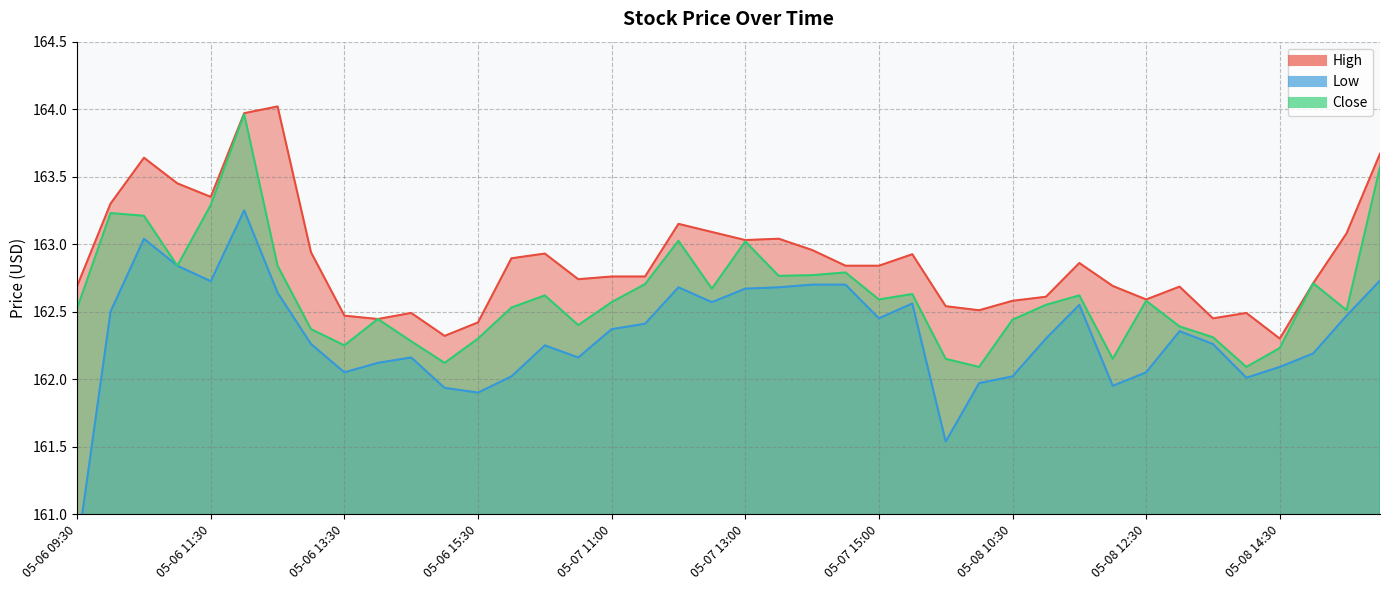

Reading left to right, what are all the values shown in this chart?

High: 05-06 09:30=162.7	05-06 10:00=163.3	05-06 10:30=163.6	05-06 11:00=163.4	05-06 11:30=163.4	05-06 12:00=164.0	05-06 12:30=164.0	05-06 13:00=162.9	05-06 13:30=162.5	05-06 14:00=162.4	05-06 14:30=162.5	05-06 15:00=162.3	05-06 15:30=162.4	05-07 09:30=162.9	05-07 10:00=162.9	05-07 10:30=162.7	05-07 11:00=162.8	05-07 11:30=162.8	05-07 12:00=163.1	05-07 12:30=163.1	05-07 13:00=163.0	05-07 13:30=163.0	05-07 14:00=163.0	05-07 14:30=162.8	05-07 15:00=162.8	05-07 15:30=162.9	05-08 09:30=162.5	05-08 10:00=162.5	05-08 10:30=162.6	05-08 11:00=162.6	05-08 11:30=162.9	05-08 12:00=162.7	05-08 12:30=162.6	05-08 13:00=162.7	05-08 13:30=162.4	05-08 14:00=162.5	05-08 14:30=162.3	05-08 15:00=162.7	05-08 15:30=163.1	05-09 09:30=163.7
Low: 05-06 09:30=160.7	05-06 10:00=162.5	05-06 10:30=163.0	05-06 11:00=162.8	05-06 11:30=162.7	05-06 12:00=163.2	05-06 12:30=162.6	05-06 13:00=162.3	05-06 13:30=162.1	05-06 14:00=162.1	05-06 14:30=162.2	05-06 15:00=161.9	05-06 15:30=161.9	05-07 09:30=162.0	05-07 10:00=162.2	05-07 10:30=162.2	05-07 11:00=162.4	05-07 11:30=162.4	05-07 12:00=162.7	05-07 12:30=162.6	05-07 13:00=162.7	05-07 13:30=162.7	05-07 14:00=162.7	05-07 14:30=162.7	05-07 15:00=162.4	05-07 15:30=162.6	05-08 09:30=161.5	05-08 10:00=162.0	05-08 10:30=162.0	05-08 11:00=162.3	05-08 11:30=162.6	05-08 12:00=161.9	05-08 12:30=162.1	05-08 13:00=162.4	05-08 13:30=162.3	05-08 14:00=162.0	05-08 14:30=162.1	05-08 15:00=162.2	05-08 15:30=162.5	05-09 09:30=162.7
Close: 05-06 09:30=162.5	05-06 10:00=163.2	05-06 10:30=163.2	05-06 11:00=162.8	05-06 11:30=163.3	05-06 12:00=164.0	05-06 12:30=162.8	05-06 13:00=162.4	05-06 13:30=162.2	05-06 14:00=162.4	05-06 14:30=162.3	05-06 15:00=162.1	05-06 15:30=162.3	05-07 09:30=162.5	05-07 10:00=162.6	05-07 10:30=162.4	05-07 11:00=162.6	05-07 11:30=162.7	05-07 12:00=163.0	05-07 12:30=162.7	05-07 13:00=163.0	05-07 13:30=162.8	05-07 14:00=162.8	05-07 14:30=162.8	05-07 15:00=162.6	05-07 15:30=162.6	05-08 09:30=162.1	05-08 10:00=162.1	05-08 10:30=162.4	05-08 11:00=162.6	05-08 11:30=162.6	05-08 12:00=162.1	05-08 12:30=162.6	05-08 13:00=162.4	05-08 13:30=162.3	05-08 14:00=162.1	05-08 14:30=162.2	05-08 15:00=162.7	05-08 15:30=162.5	05-09 09:30=163.6